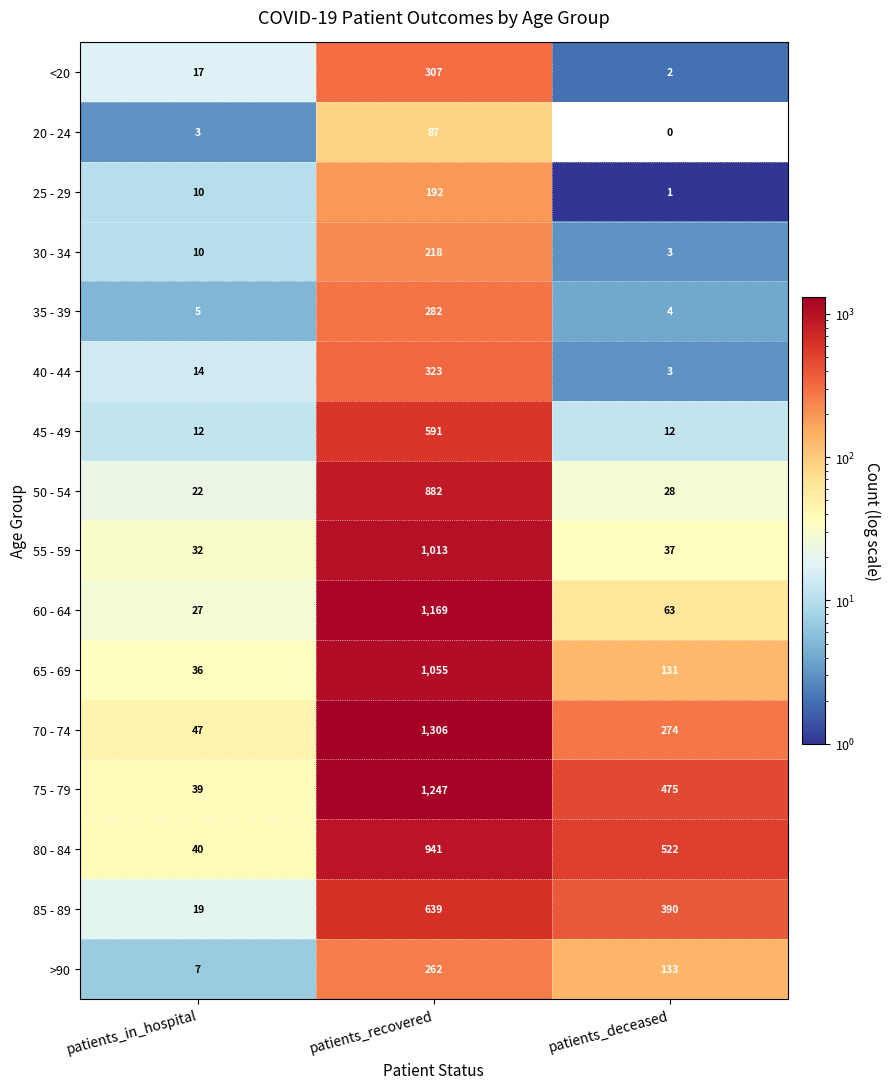

What is the greatest value displayed?

1306